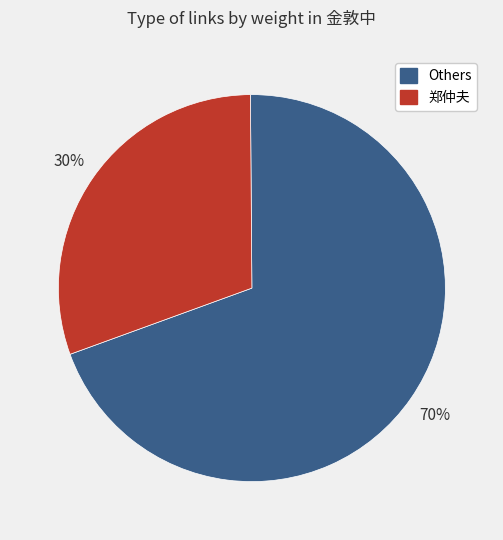

Is there a majority slice in this chart?

Yes